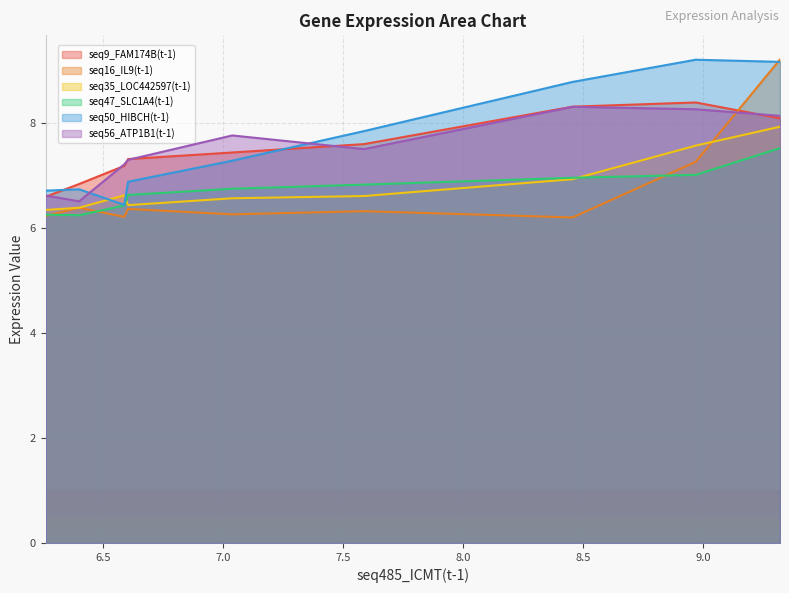

At which category is the sum across all series the highest?

9.321